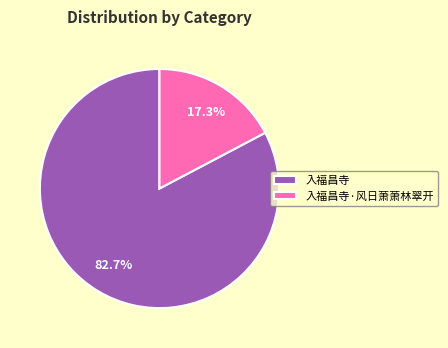

What is the total percentage of 入福昌寺 and 入福昌寺·风日萧萧林翠开?

100.0%